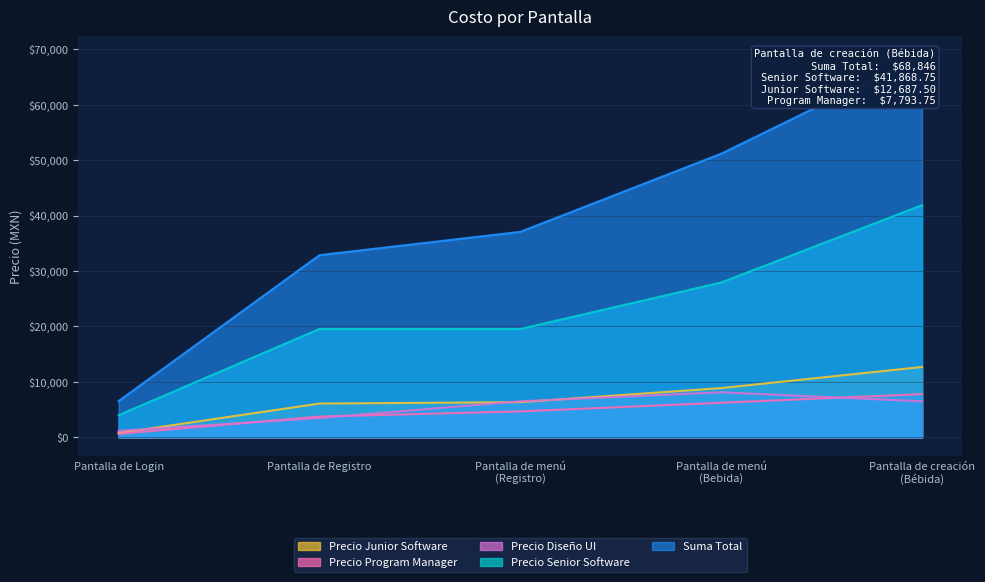

At which label does Precio Junior Software first exceed 6343?

Pantalla de menú
(Registro)